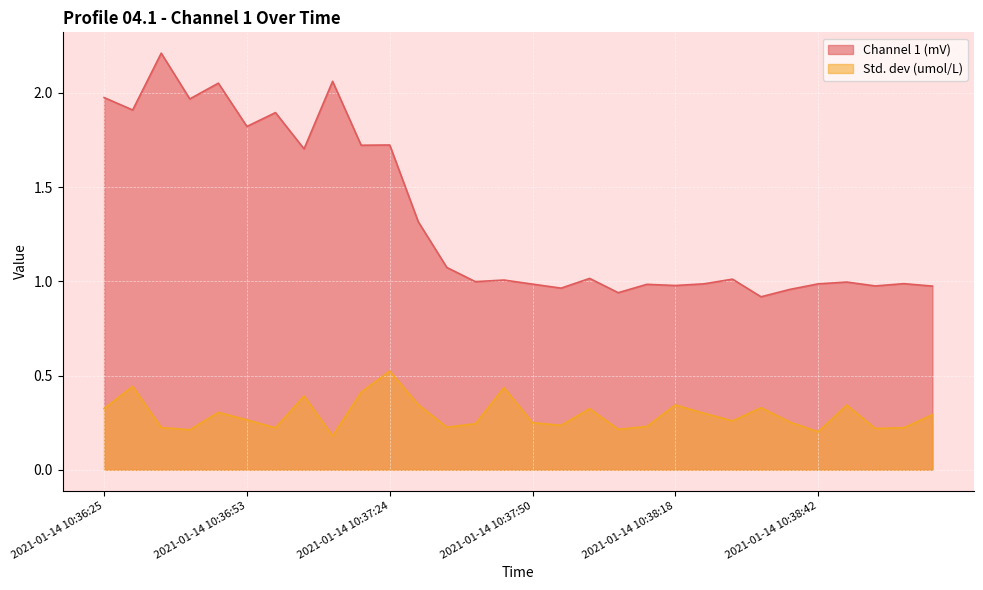

What is the sum of all Std. dev (umol/L) values?

8.8